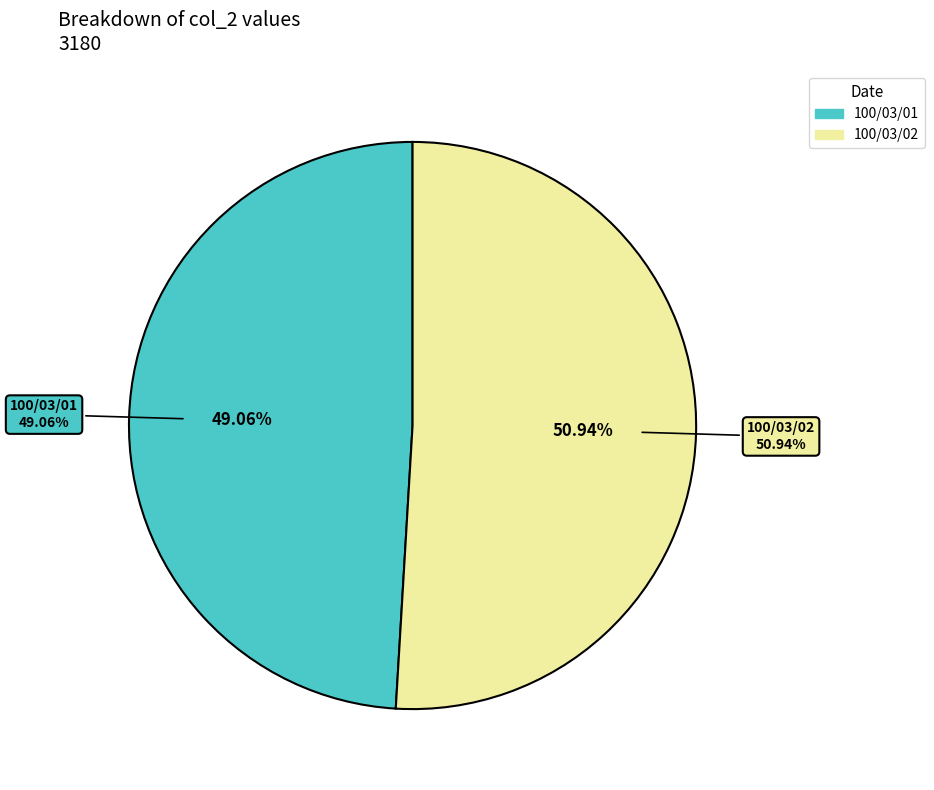

To the nearest percent, what portion does 100/03/01 represent?

49%